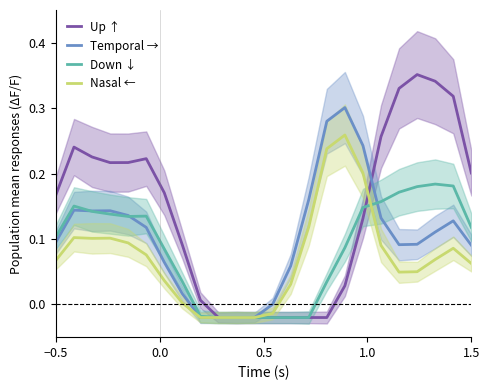

How many times do Up ↑ and Down ↓ cross each other?

1